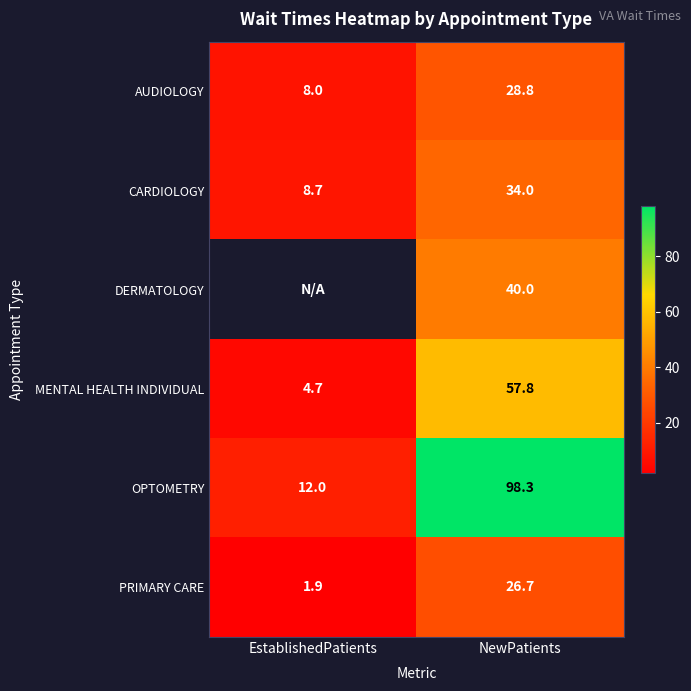

Which label corresponds to the largest value in the chart?

NewPatients